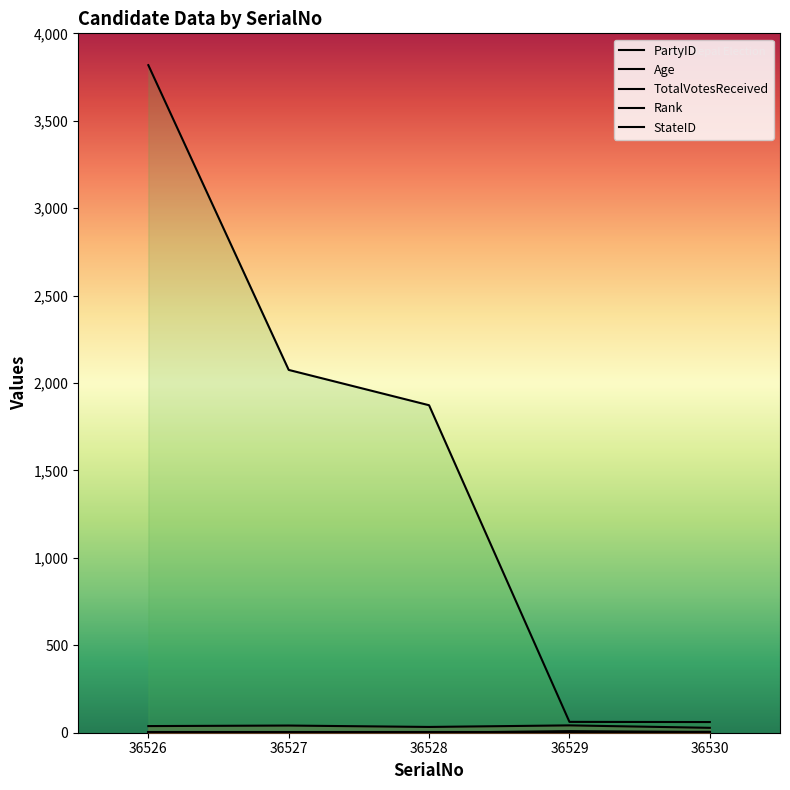

What value does the TotalVotesReceived series have at 36528?

1873